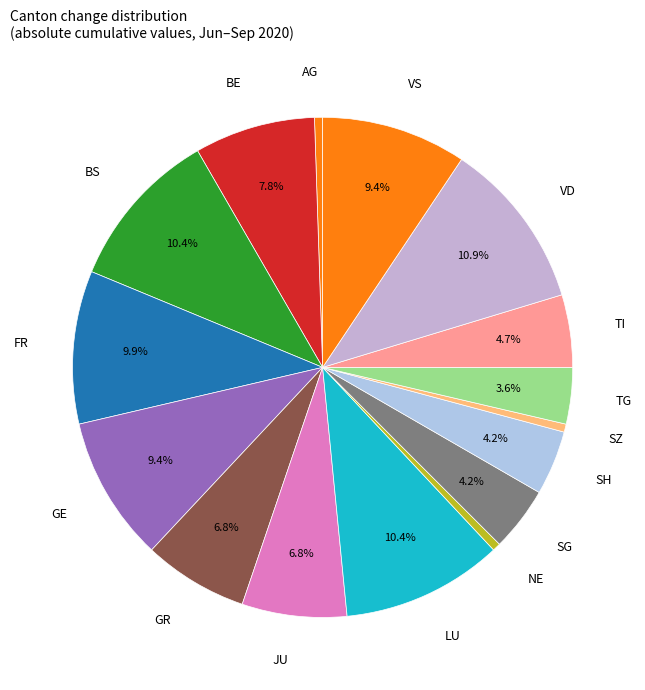

Combined, what portion of the pie is GR and BS?

17.2%